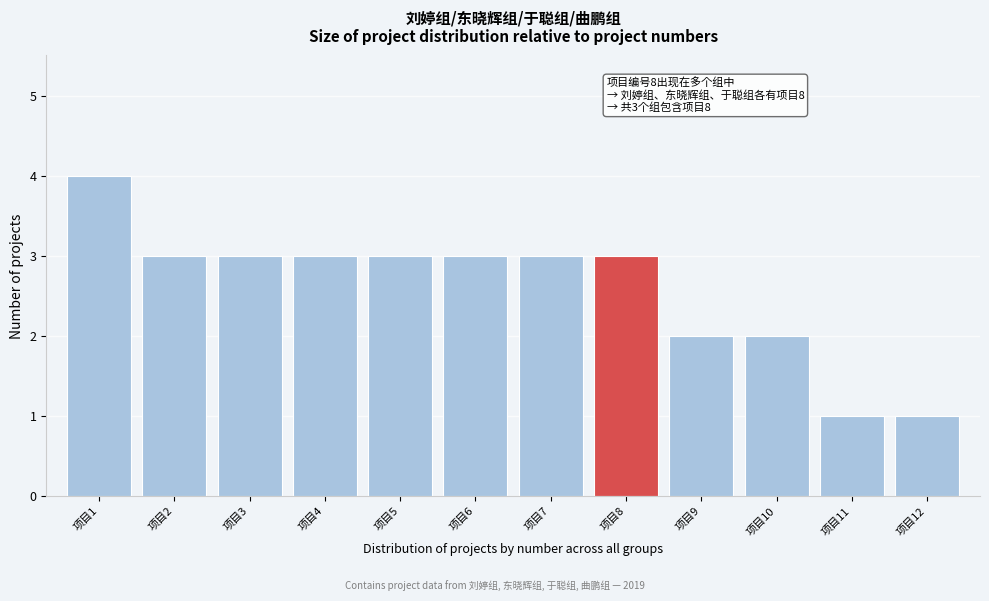

Reading right to left, transcribe all the data shown in this chart.

项目12=1	项目11=1	项目10=2	项目9=2	项目8=3	项目7=3	项目6=3	项目5=3	项目4=3	项目3=3	项目2=3	项目1=4